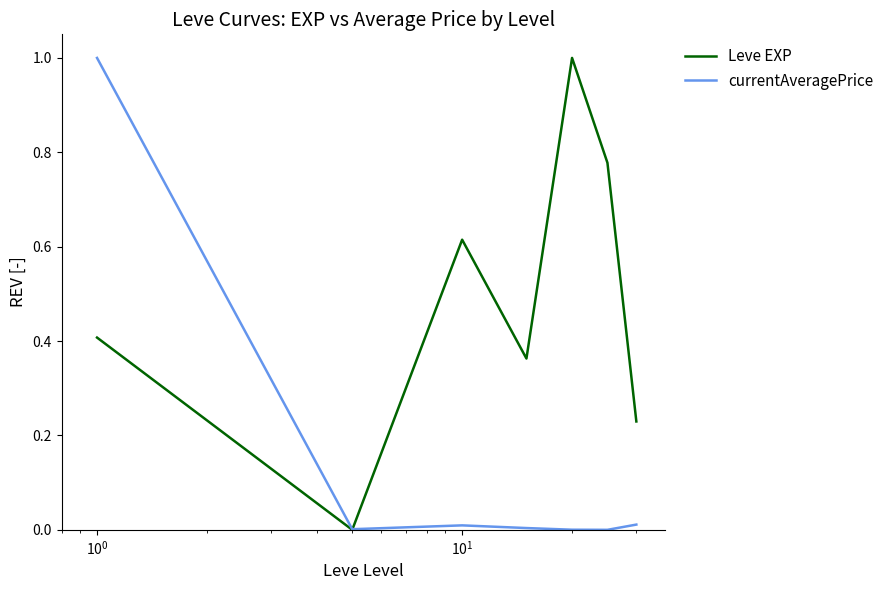

How many times do Leve EXP and currentAveragePrice cross each other?

1